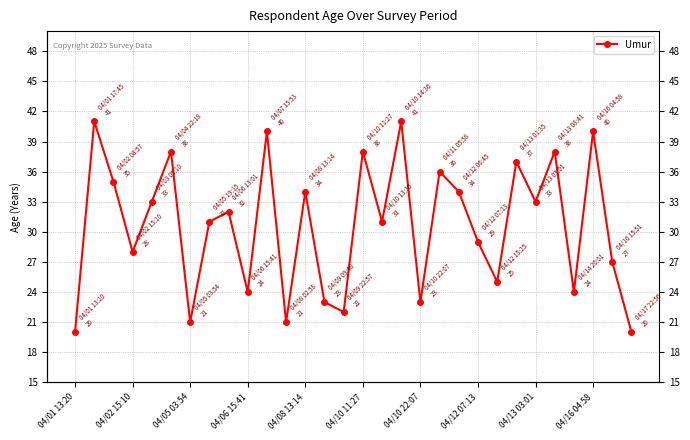

How many points are lower than both their immediate neighbors (excluding endpoints)?

10